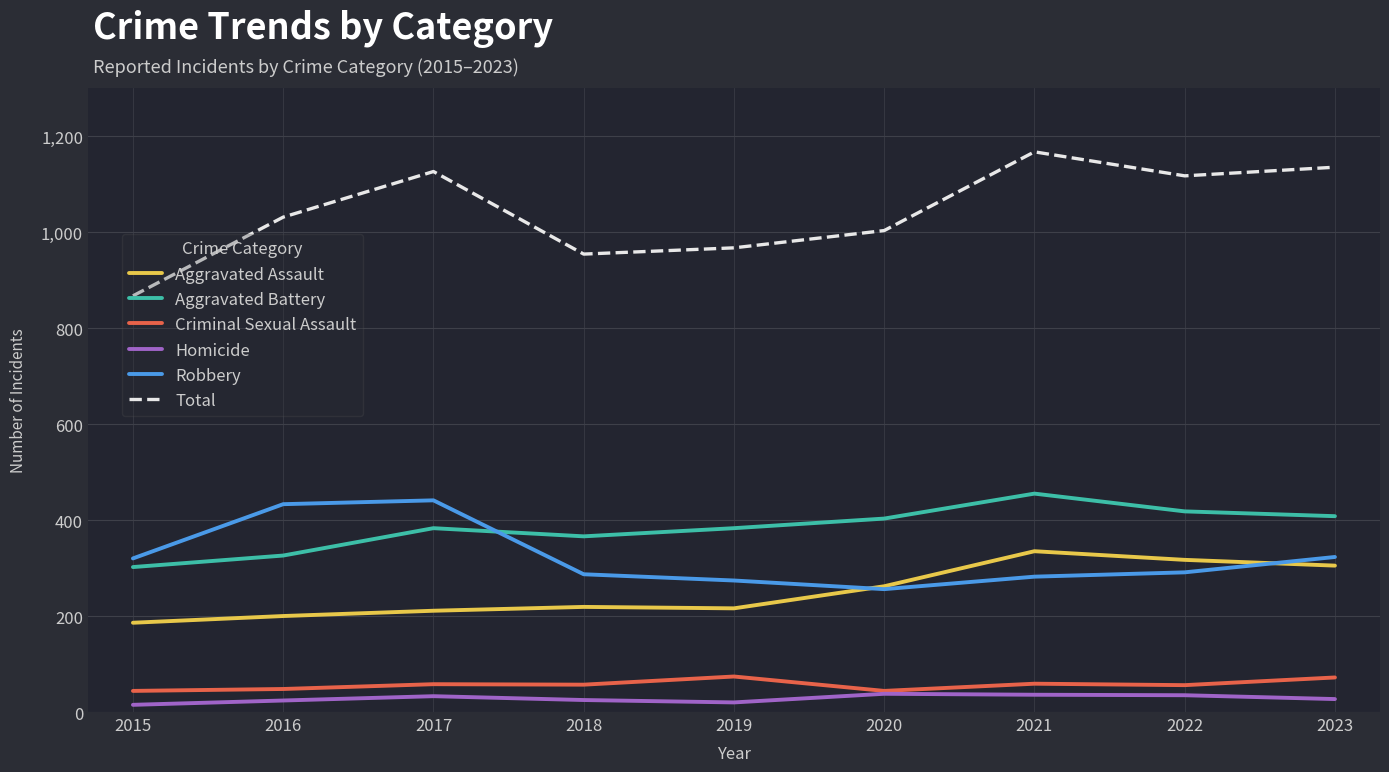

How many categories are shown in the chart?

9